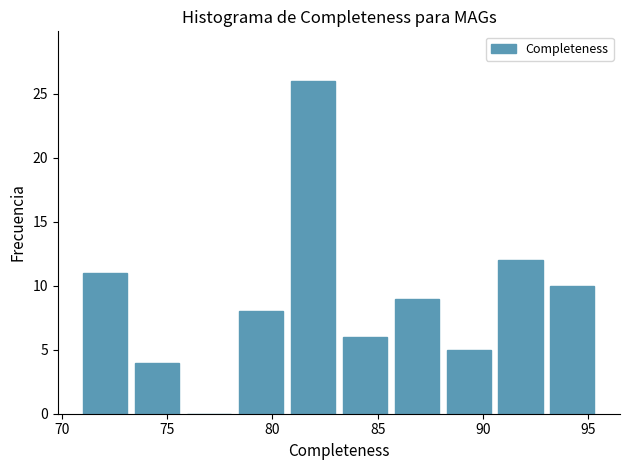

Which range on the x-axis has the tallest bar?

80.5 to 83.0